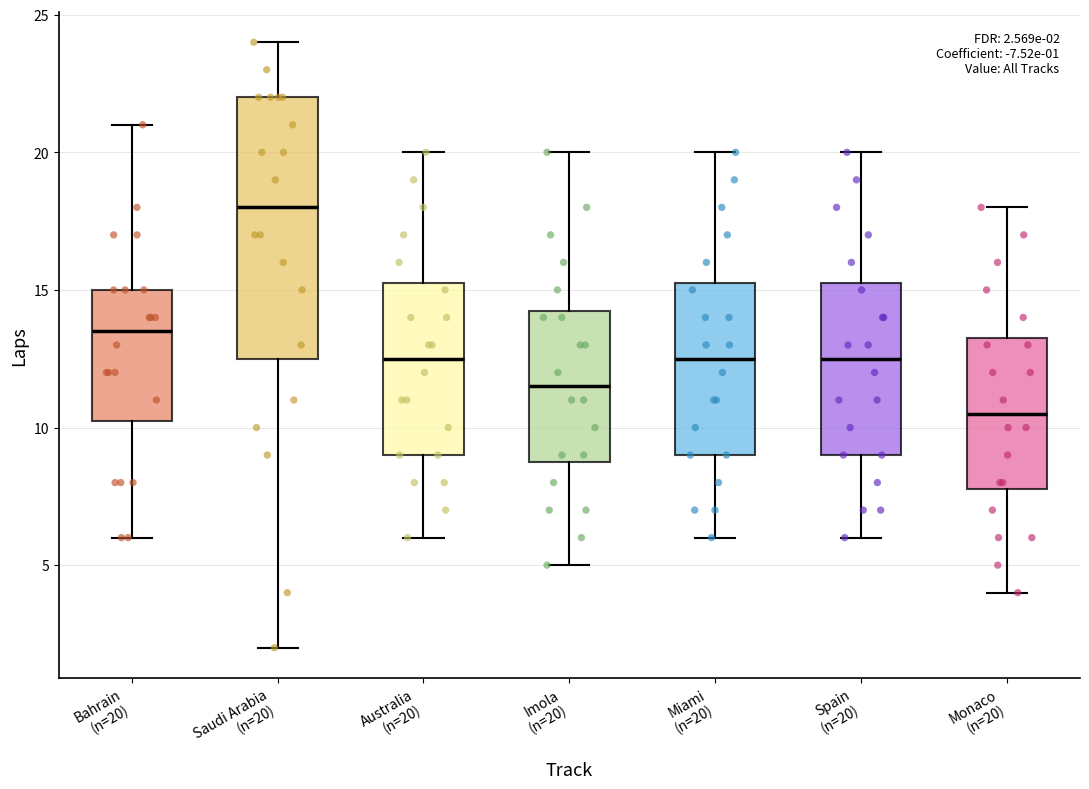

Which box has the lowest median line?

Monaco (n=20)